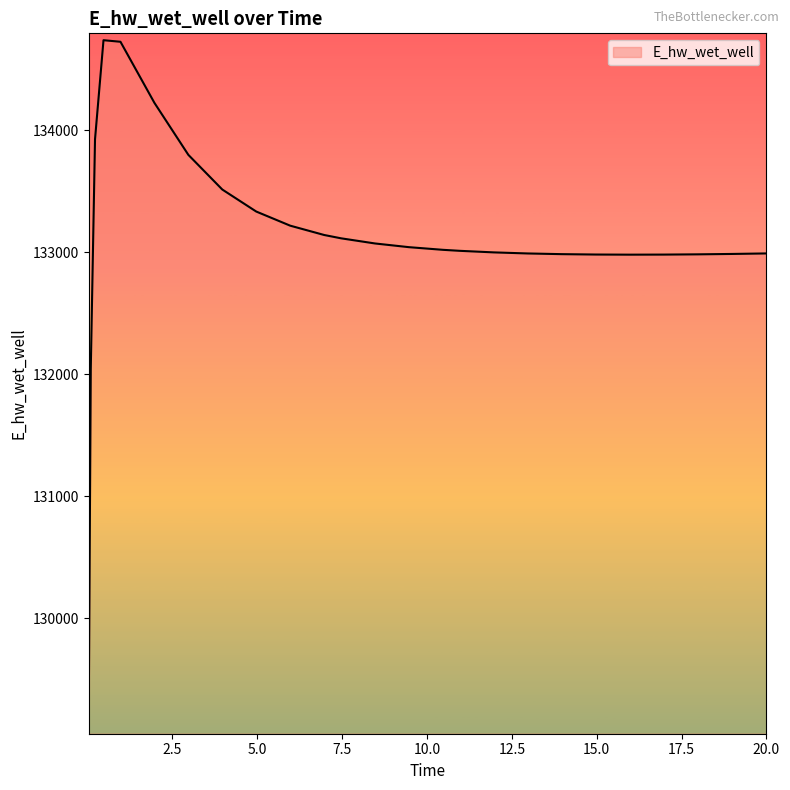

What is the minimum value shown in the chart?

129110.5